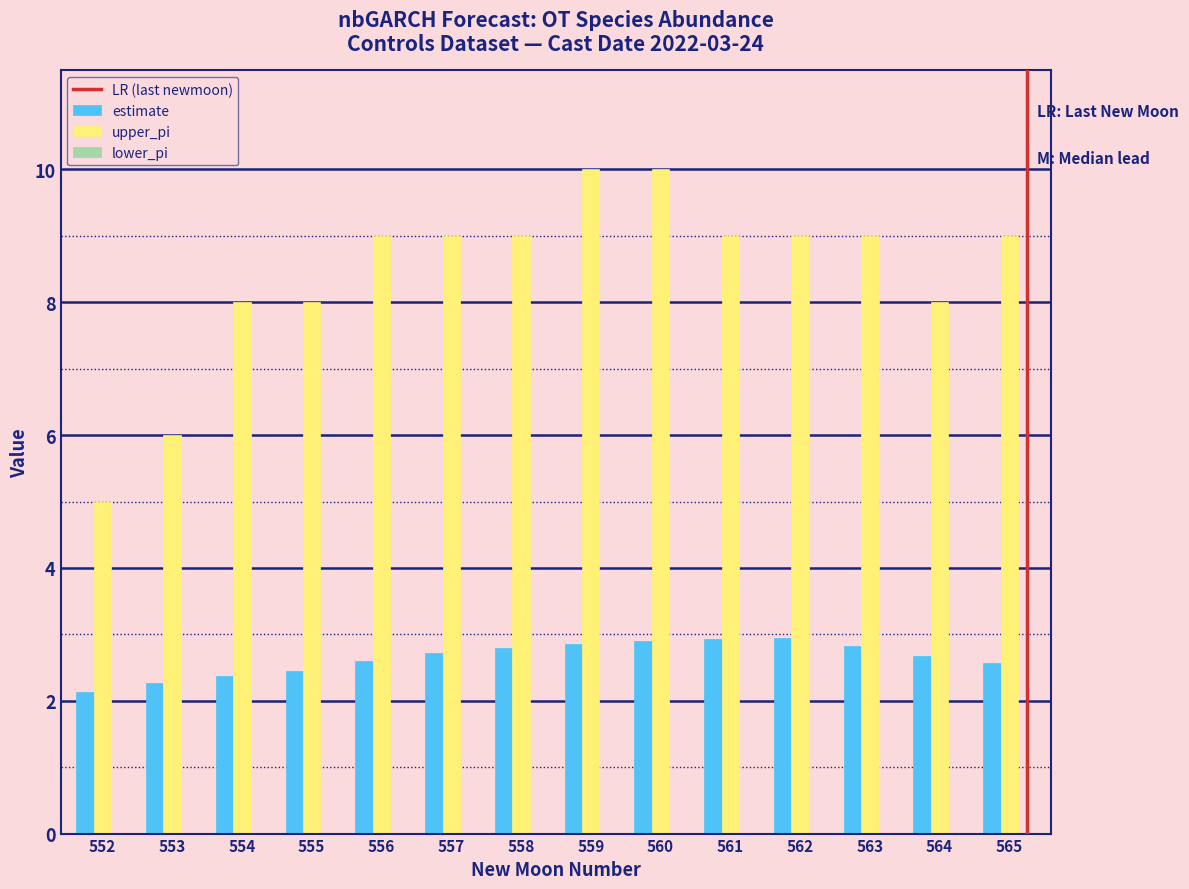

Which series has the widest spread of values?

upper_pi